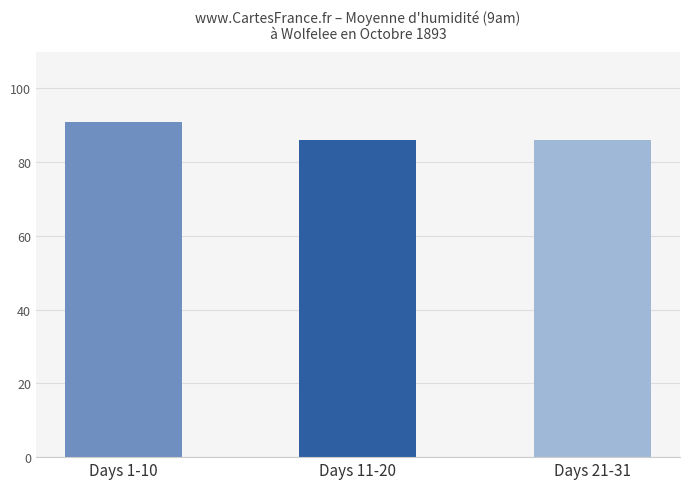

What is the greatest value displayed?

90.8